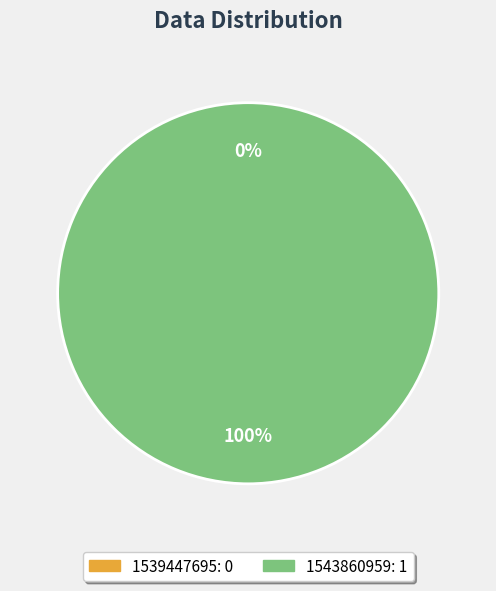

What is the largest slice in the pie chart?

1543860959